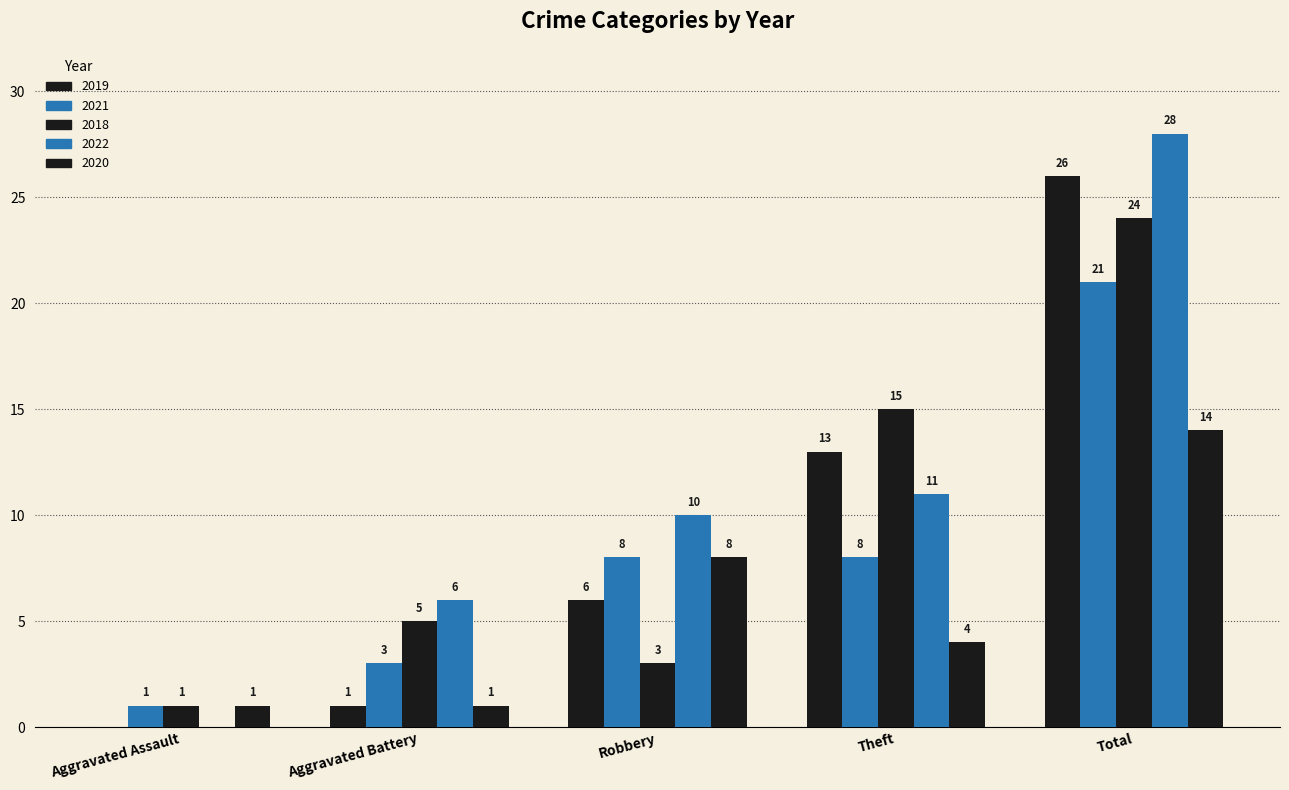

Reading left to right, transcribe all the data shown in this chart.

2019: 0	1	6	13	26
2021: 1	3	8	8	21
2018: 1	5	3	15	24
2022: 0	6	10	11	28
2020: 1	1	8	4	14